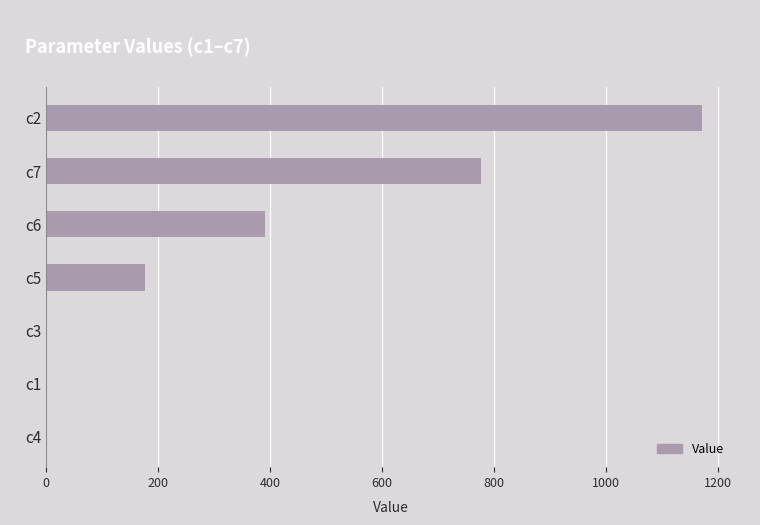

The value at c6 is 87.7. True or false?

False